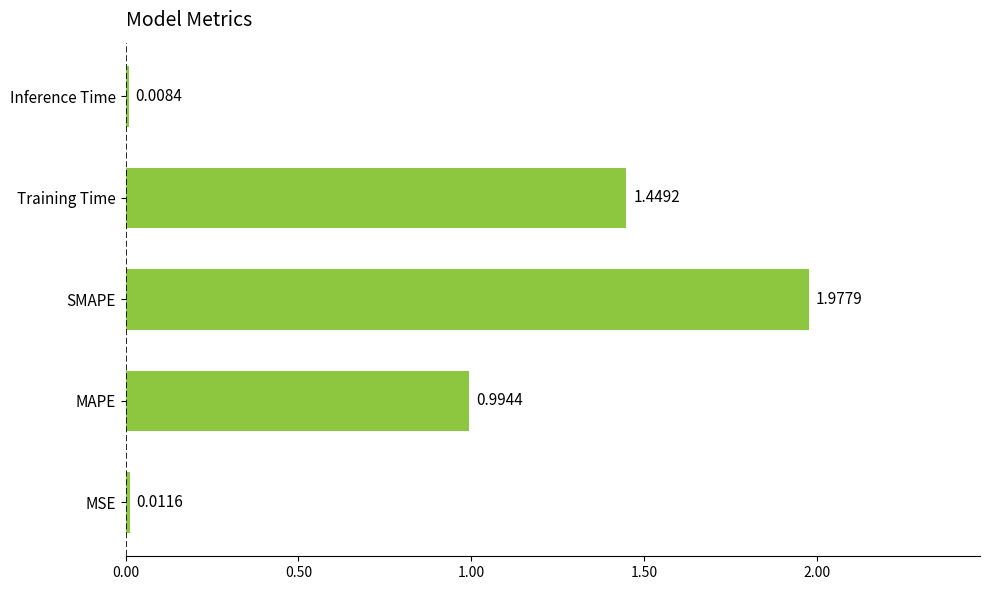

What is the average value?

0.9